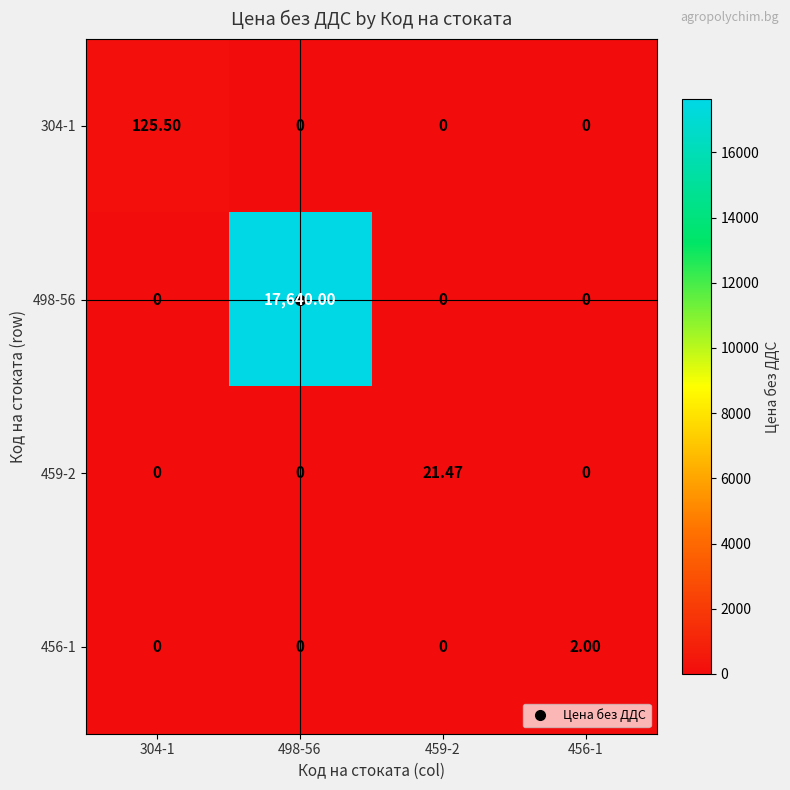

At how many categories does at least one series exceed 5806?

1